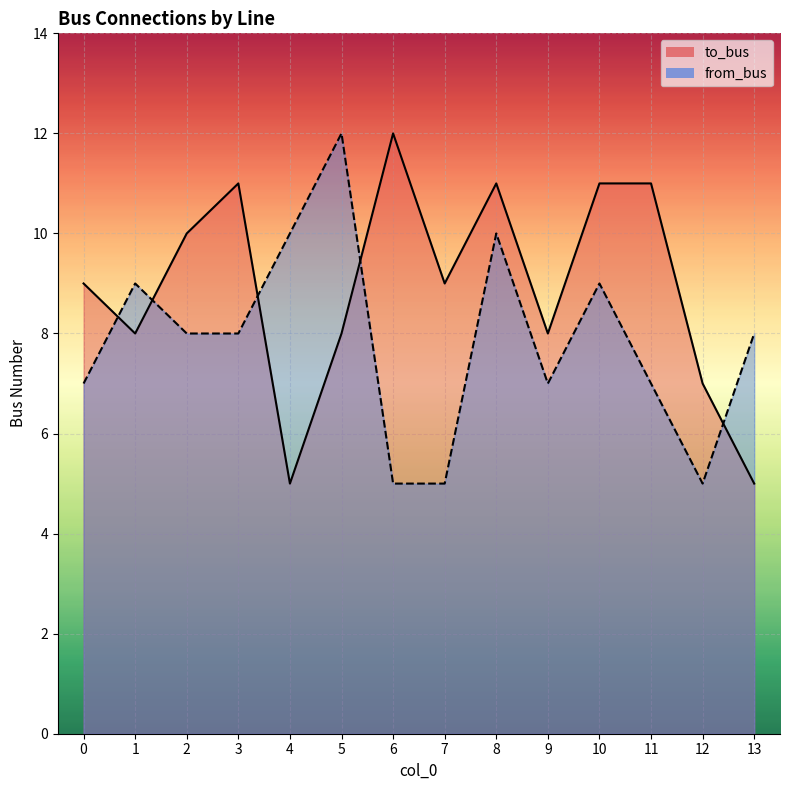

What value does the from_bus series have at 3?

8